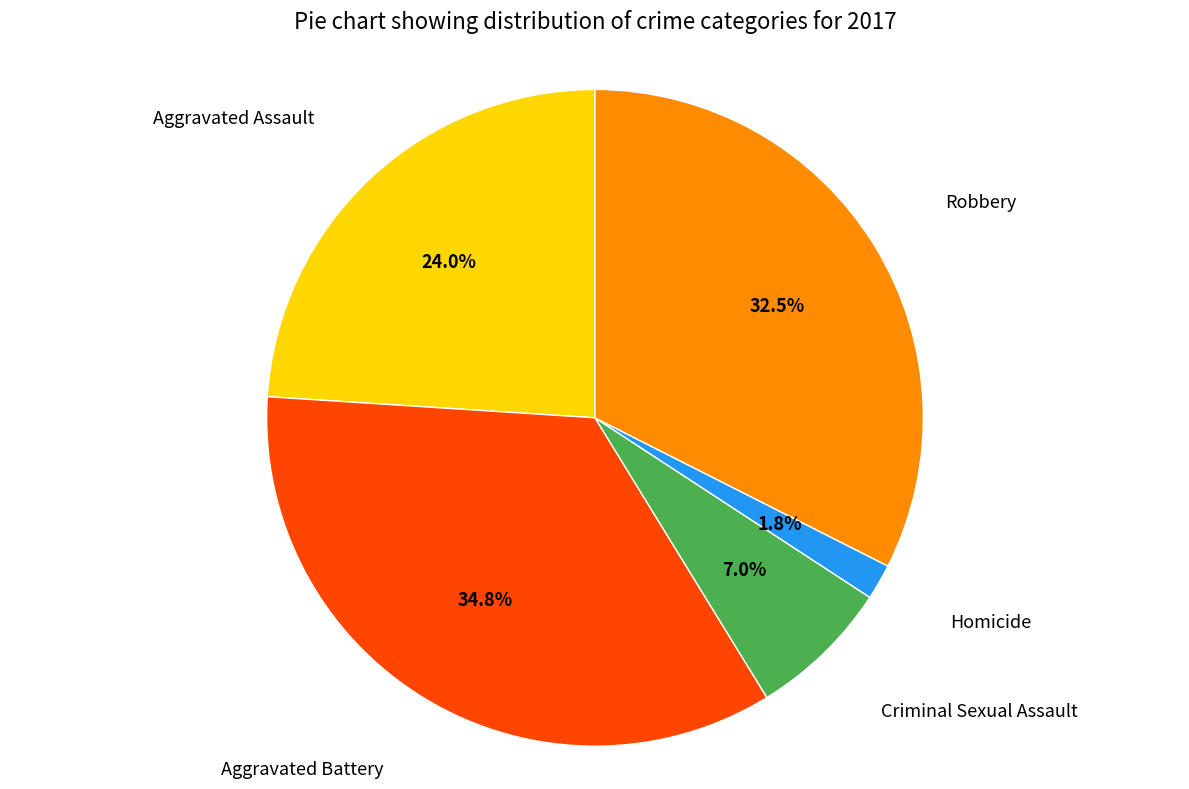

Is there any slice that represents more than half of the pie?

No